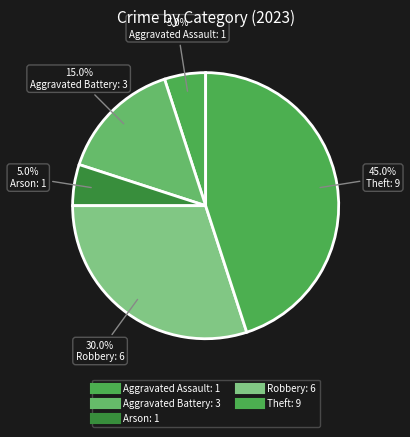

How many segments does this pie chart have?

5